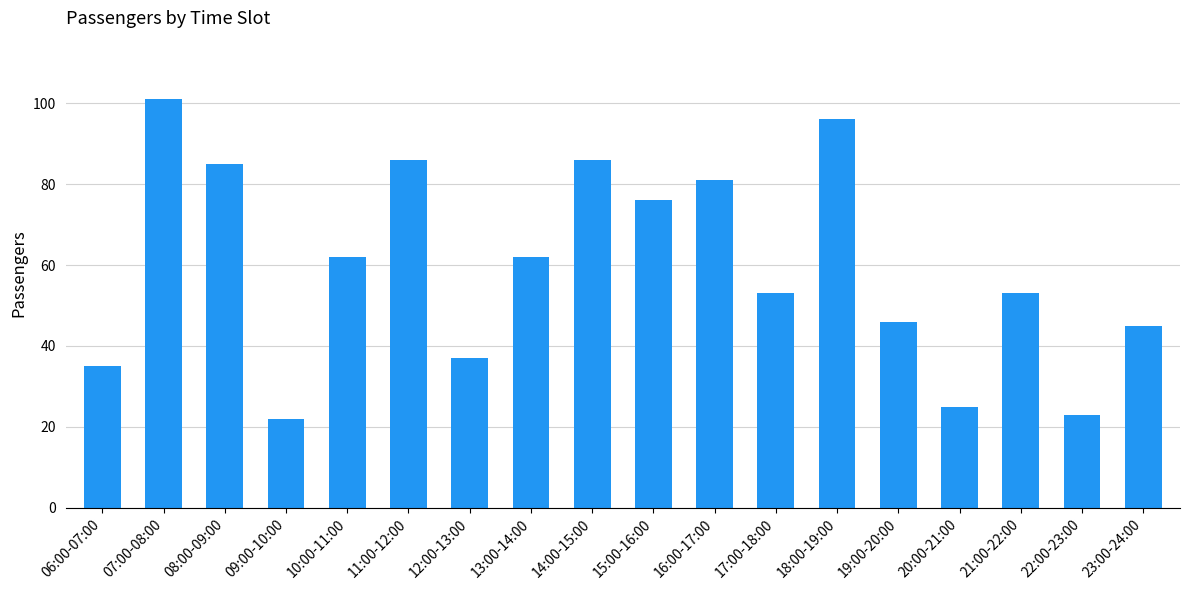

How many categories are shown in the chart?

18